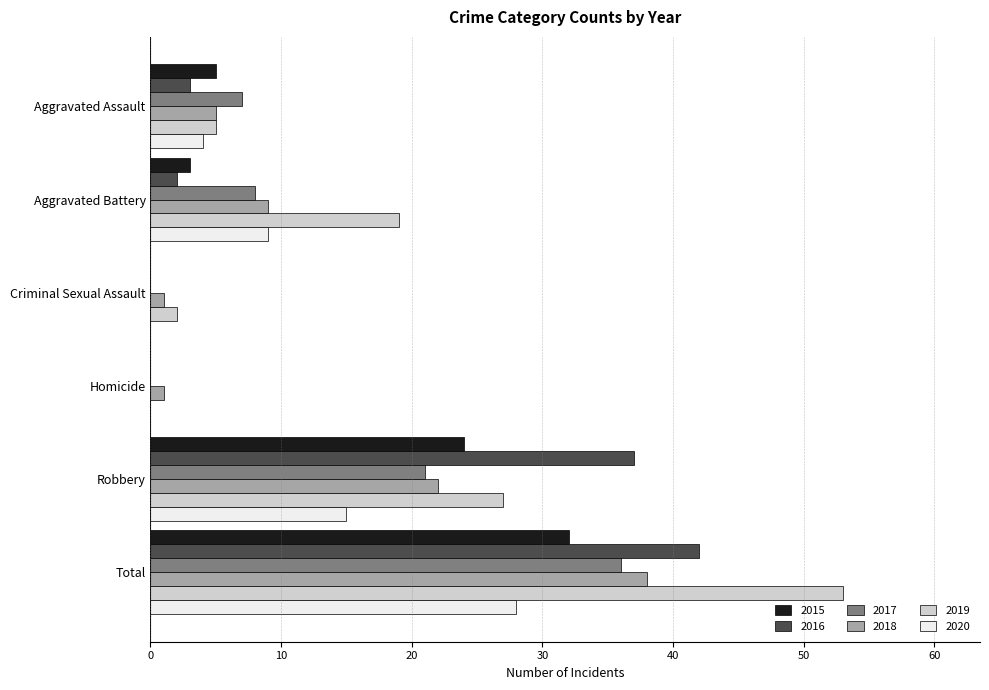

Which series has the largest total across all categories?

2019